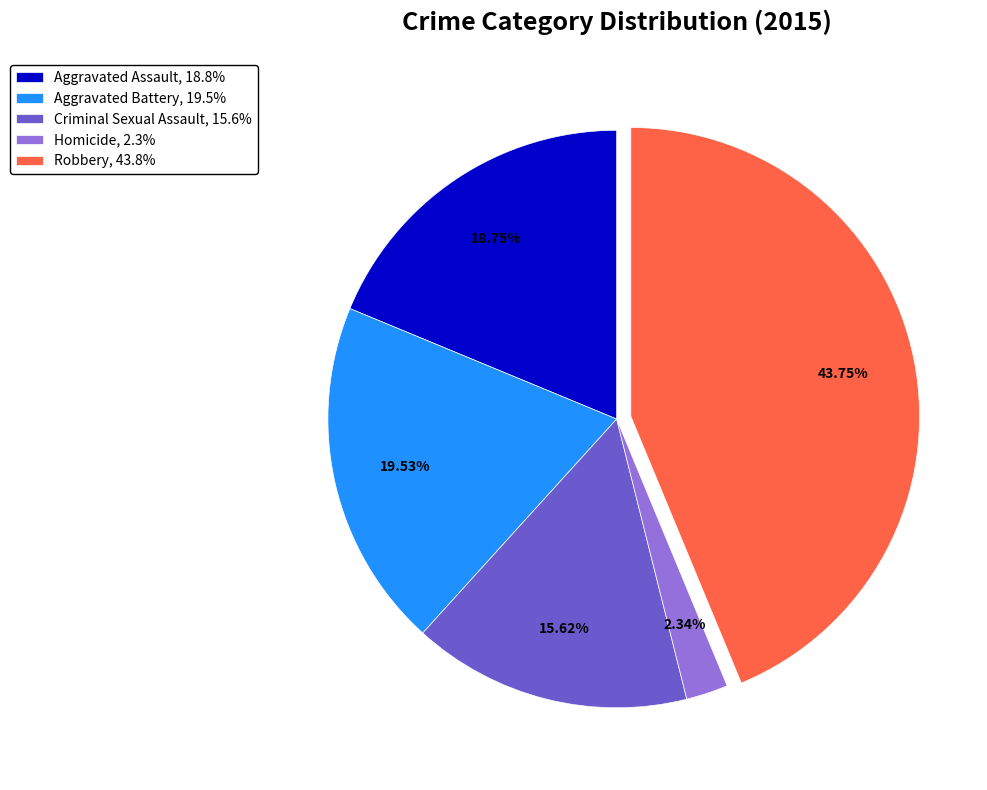

Does Criminal Sexual Assault represent more than half of the total?

No